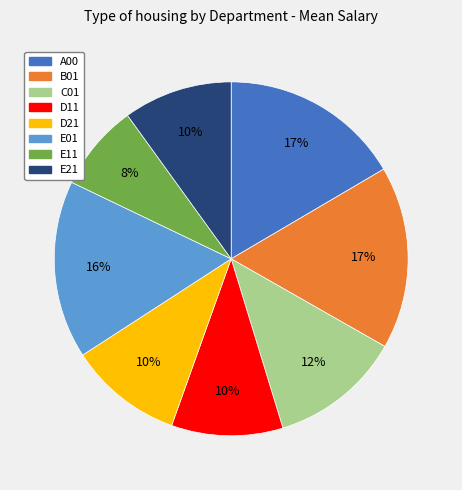

The E21 slice represents 10% of the pie. True or false?

True